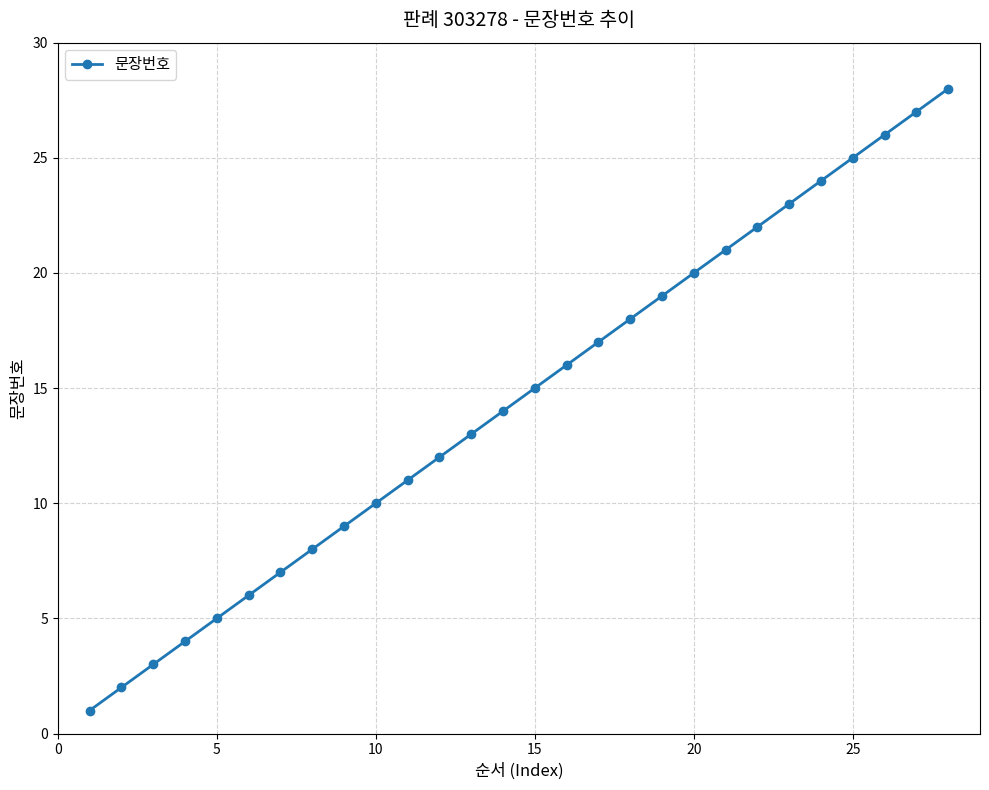

What is the difference between the maximum and minimum values?

27